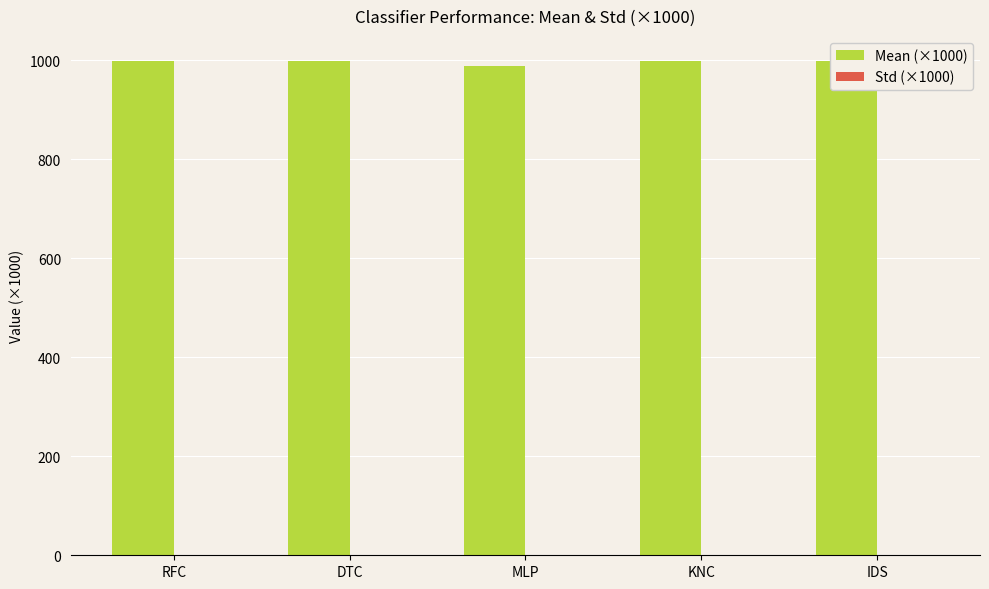

Which category has the highest value across all series?

IDS